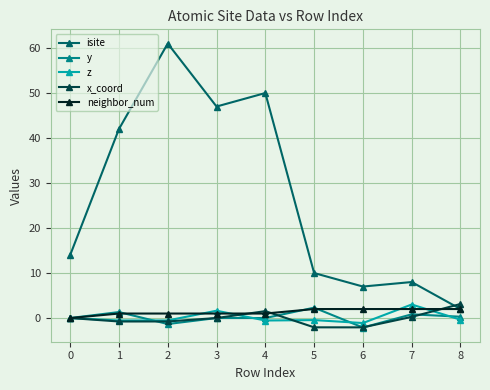

After their last crossing, which series has the higher values: isite or x_coord?

x_coord